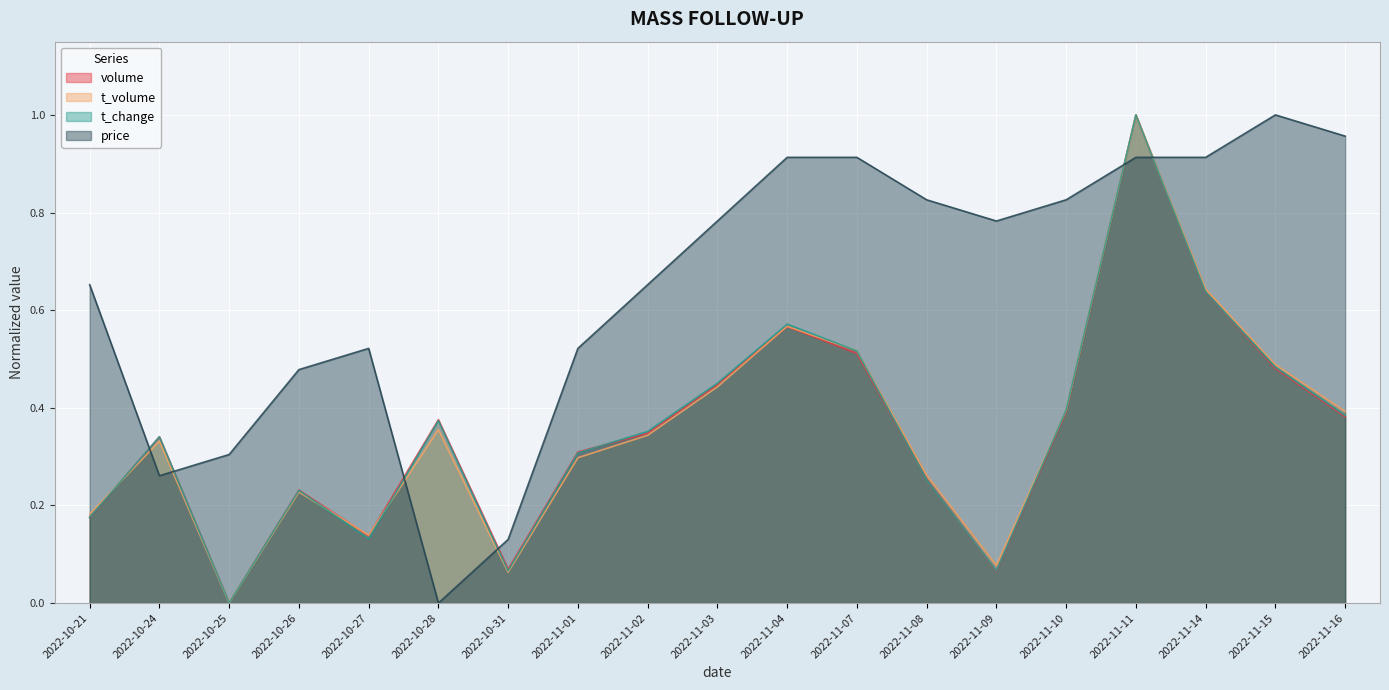

What is the average value of the t_change series?

0.4